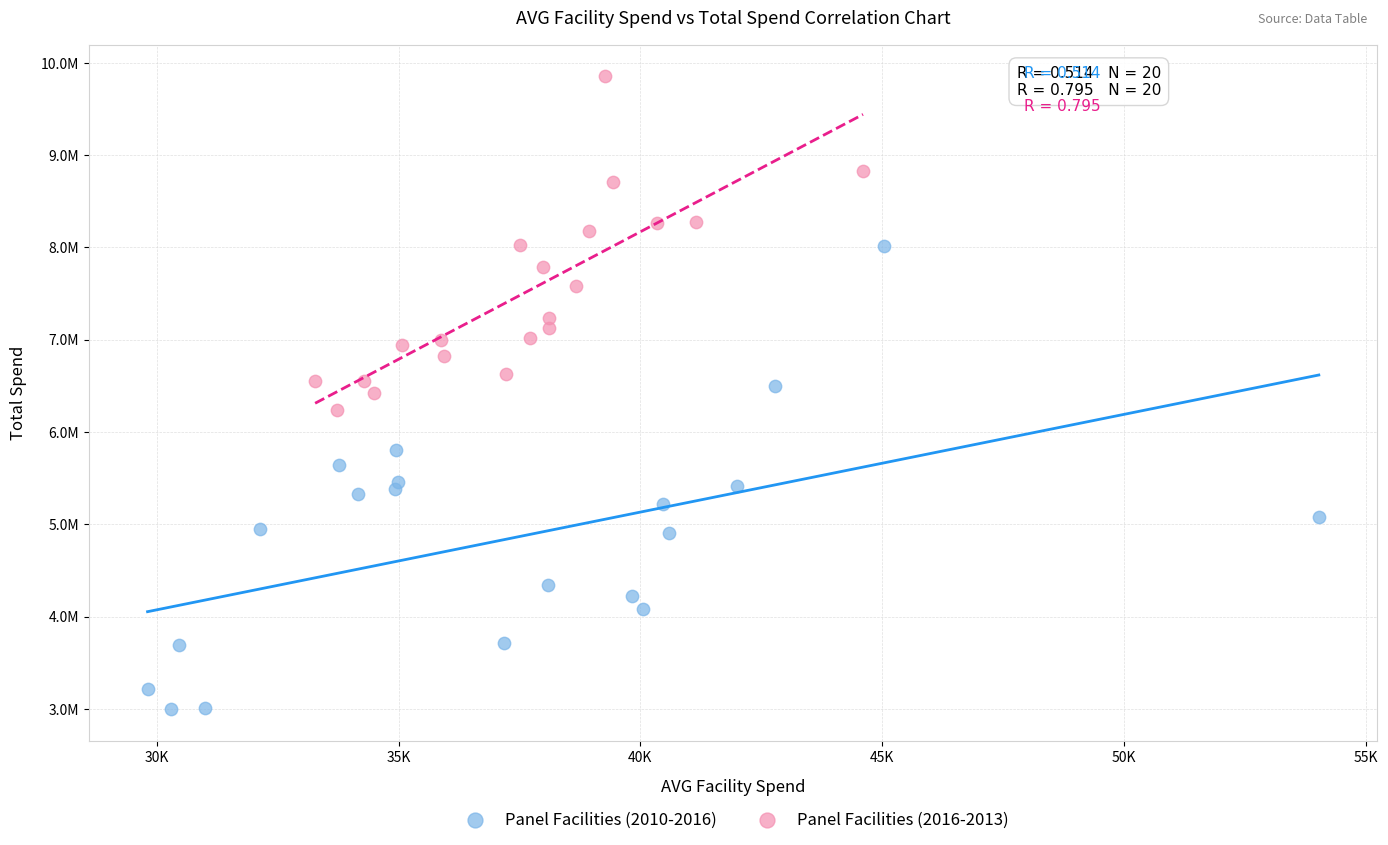

Which series contains the lowest Y value?

Panel Facilities (2010-2016)